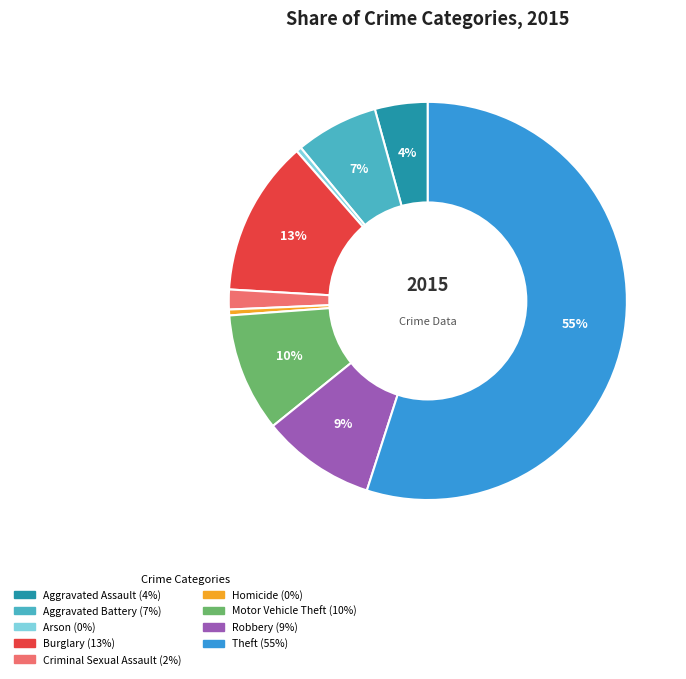

To the nearest percent, what is the average slice percentage?

11%